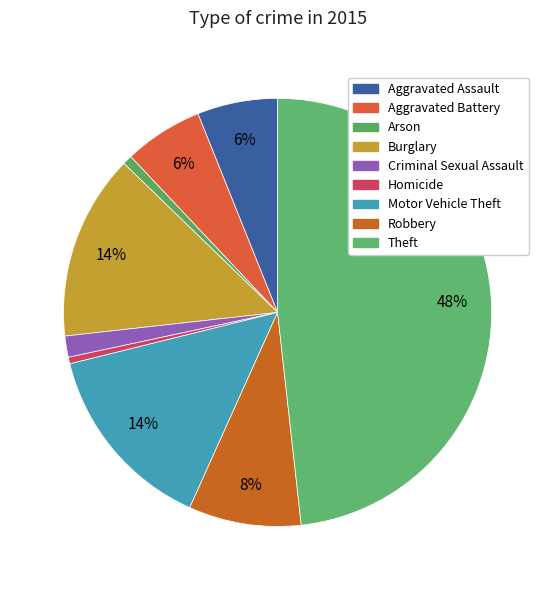

Is there any slice that represents more than half of the pie?

No